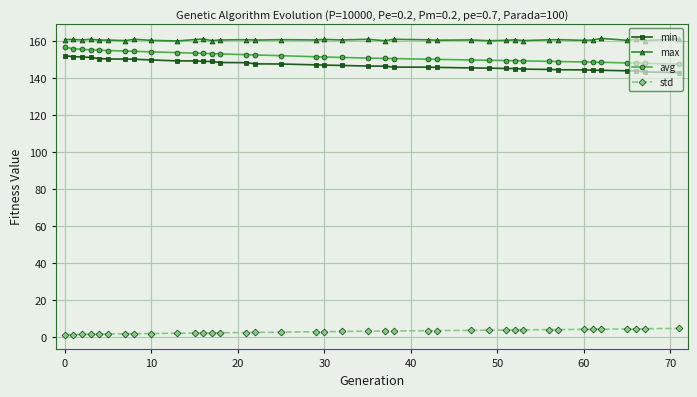

True or false: min and max cross at least once.

False